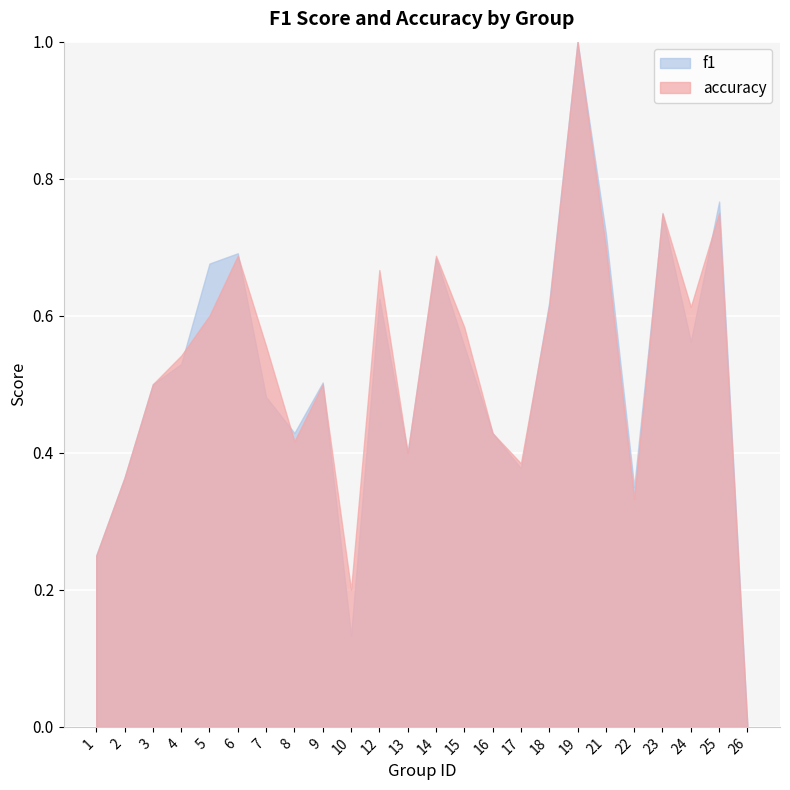

How many times do f1 and accuracy cross each other?

7